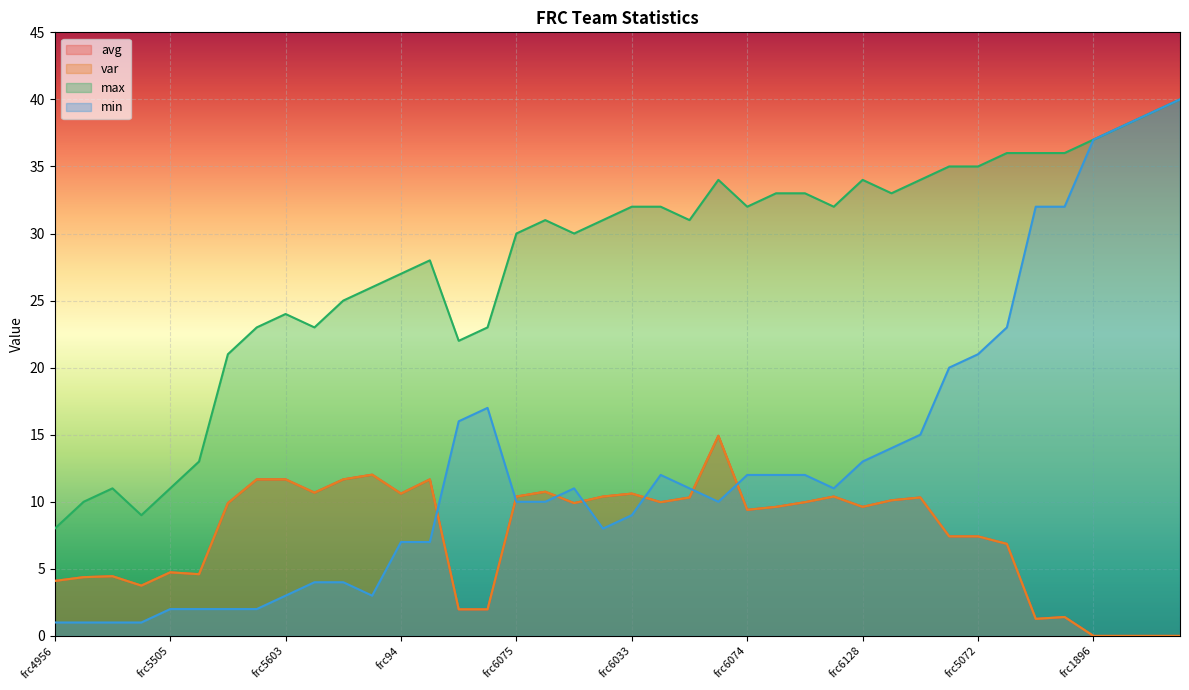

Between frc1896 and frc6005, which is larger?

frc6005